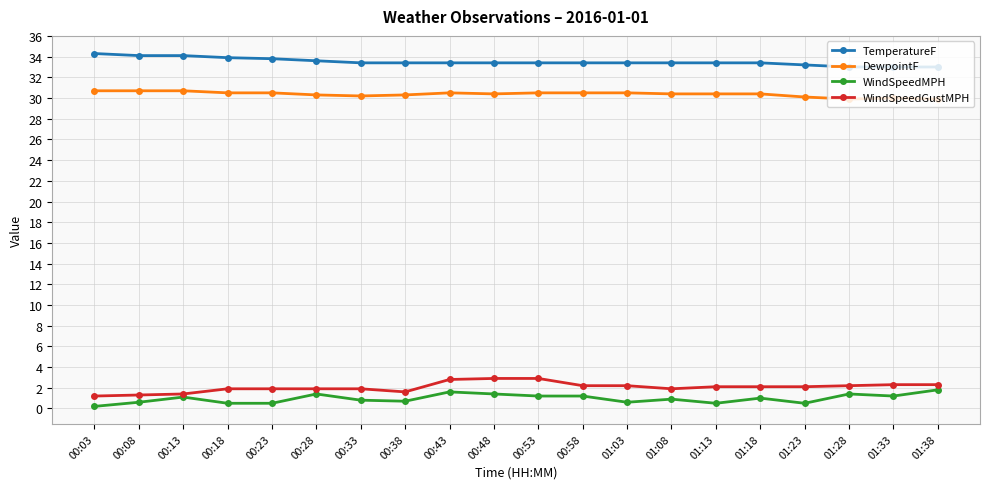

The value of WindSpeedMPH at 00:48 is 1.4. True or false?

True